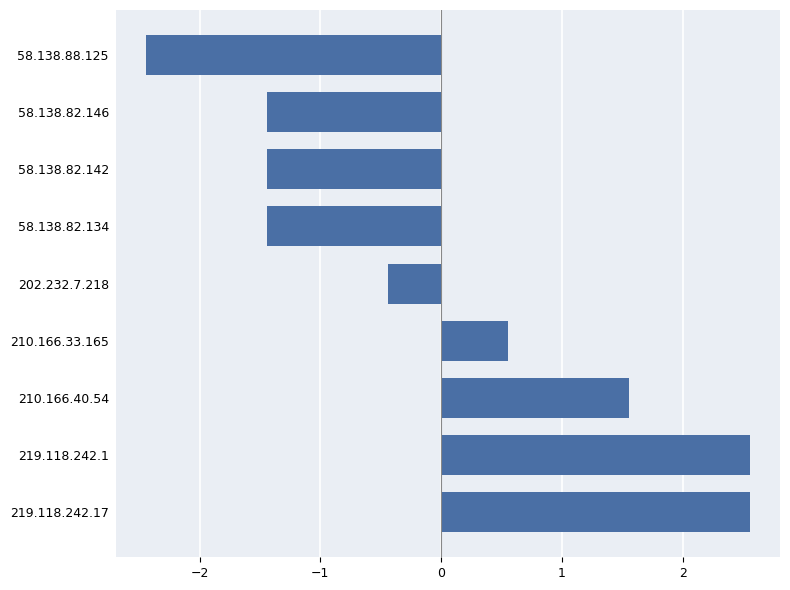

What is the change in value from 210.166.33.165 to 202.232.7.218?

-1.0